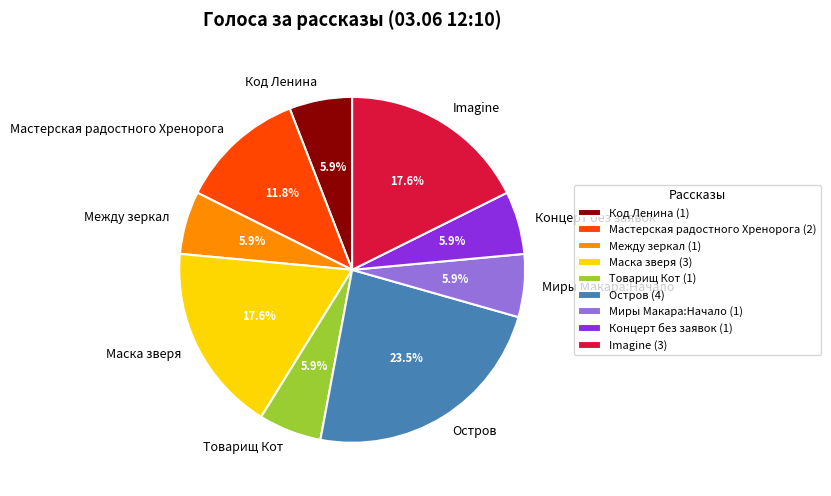

To the nearest percent, what is the combined percentage of Товарищ Кот and Маска зверя?

24%